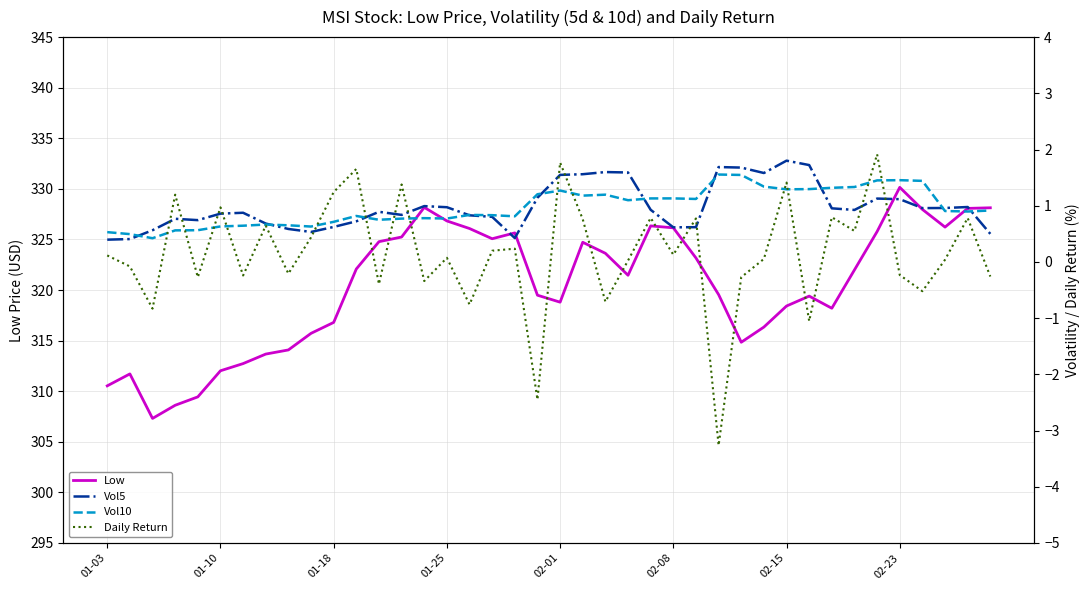

True or false: Vol10 and Low cross at least once.

False